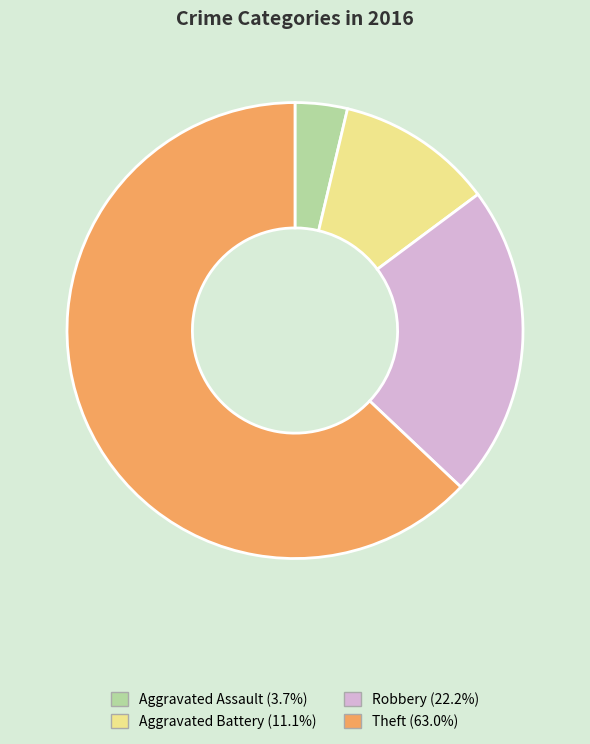

How many slices are in this pie chart?

4